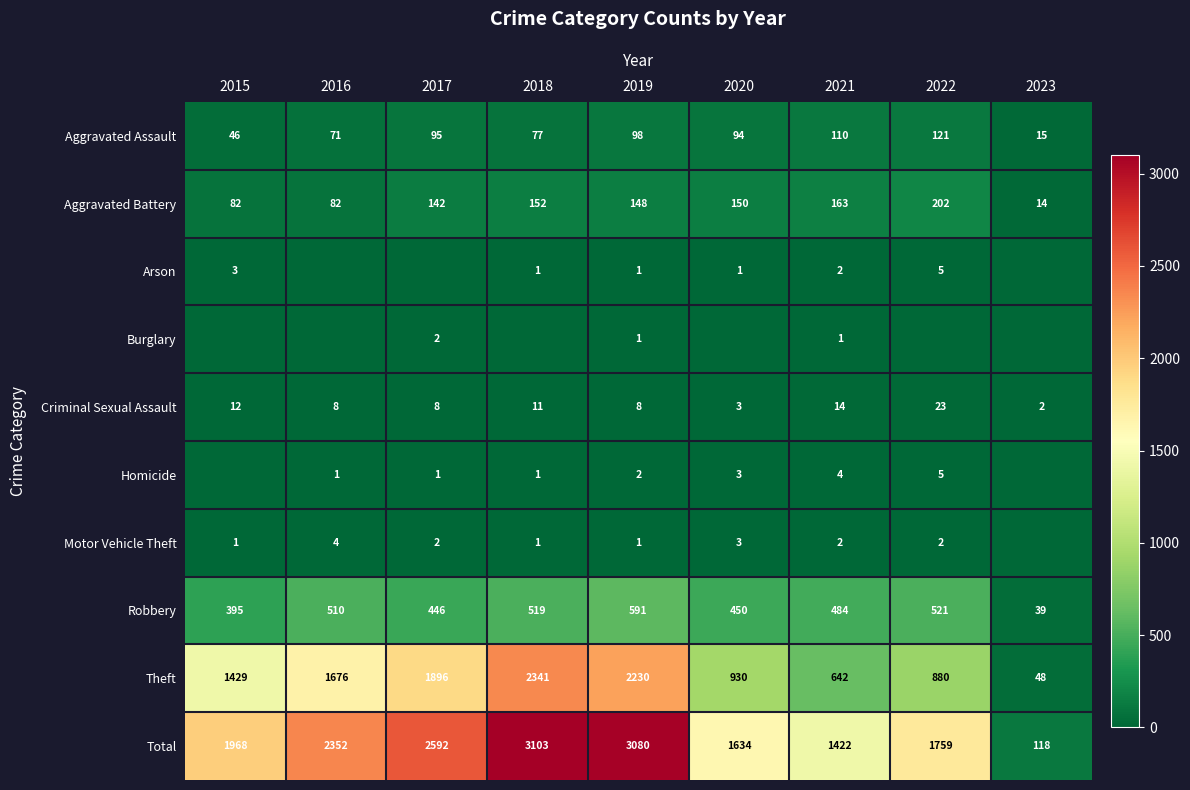

Where is Theft nearest to the value 1194?

2015